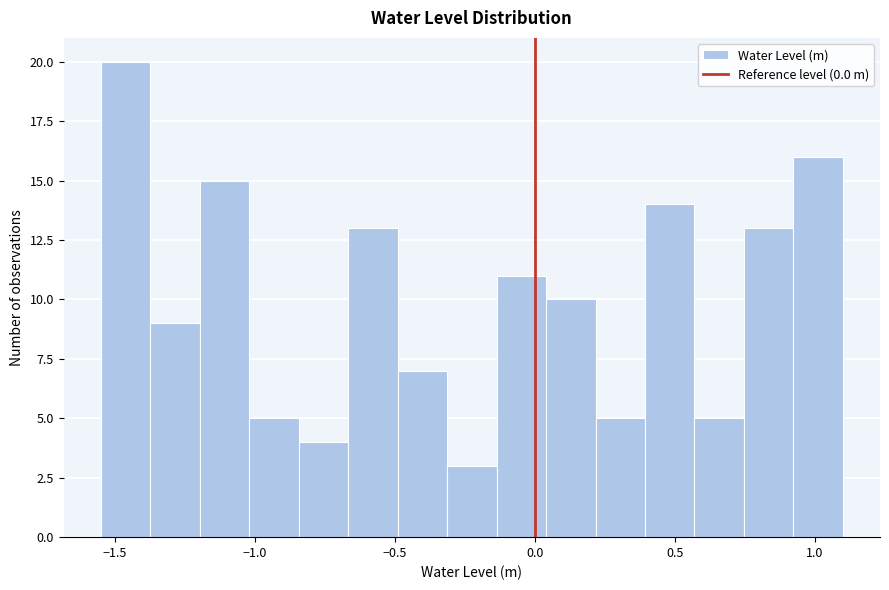

Around what value on the x-axis is the tallest bar? Give the approximate position of its centre, as read against the axis.

-1.45